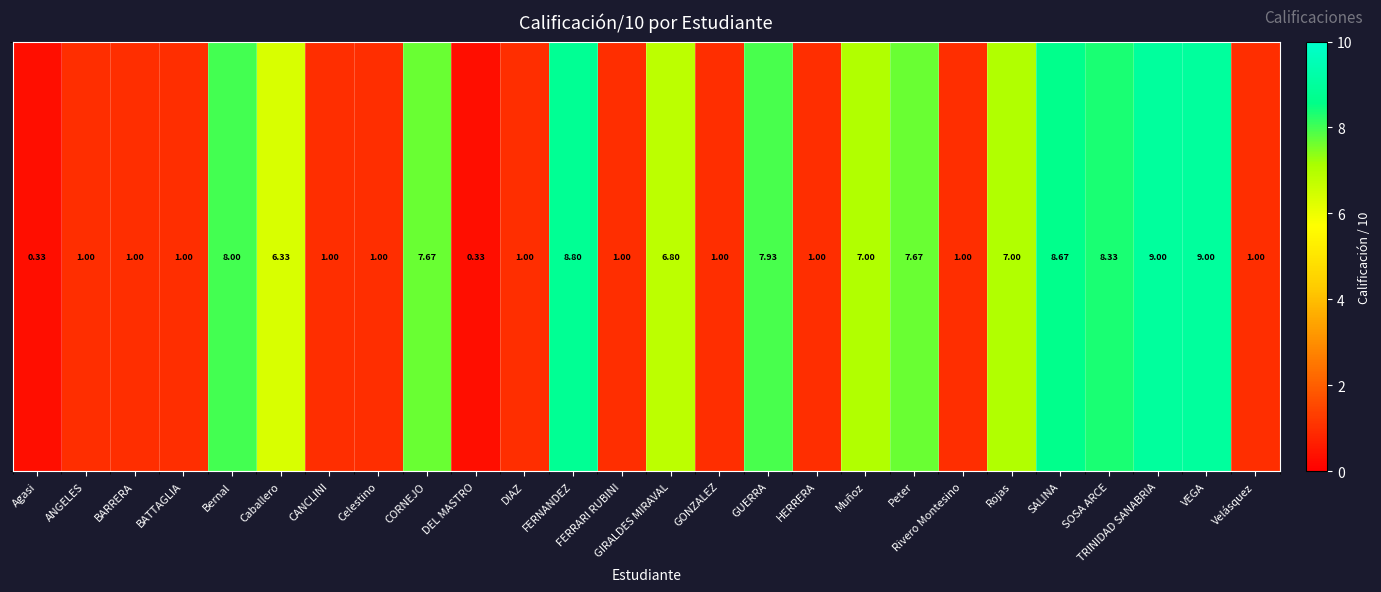

What is the greatest value displayed?

9.0